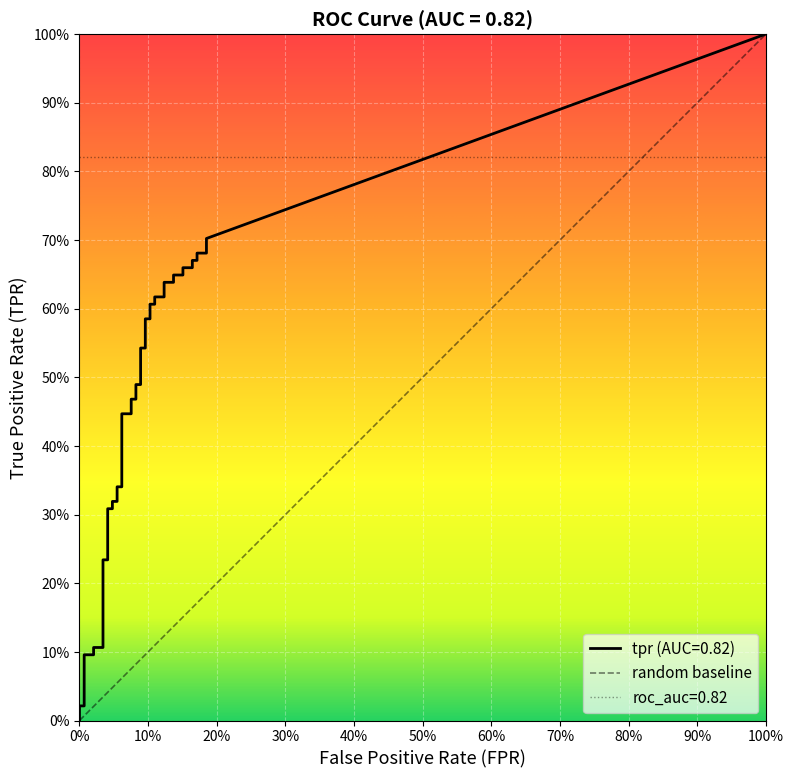

Is it true that tpr equals 0.6 at 29?

True